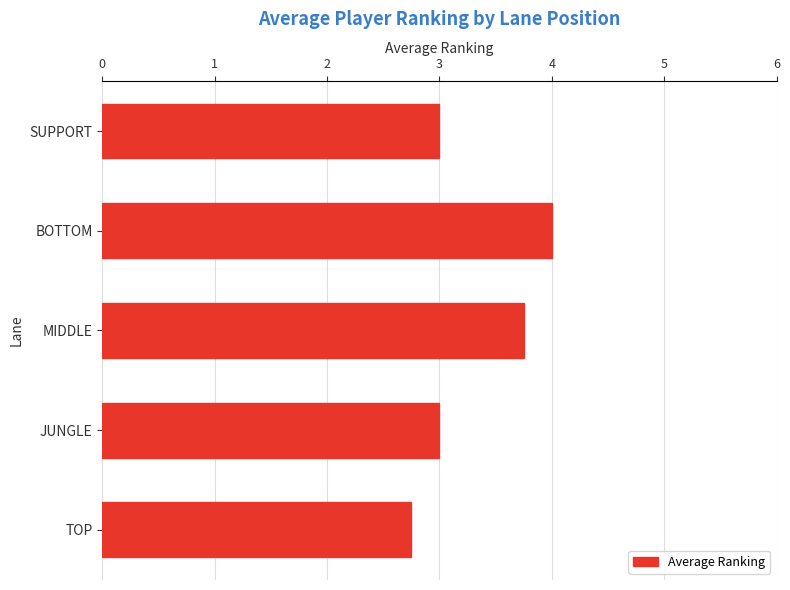

What is the change in value from TOP to MIDDLE?

+1.0